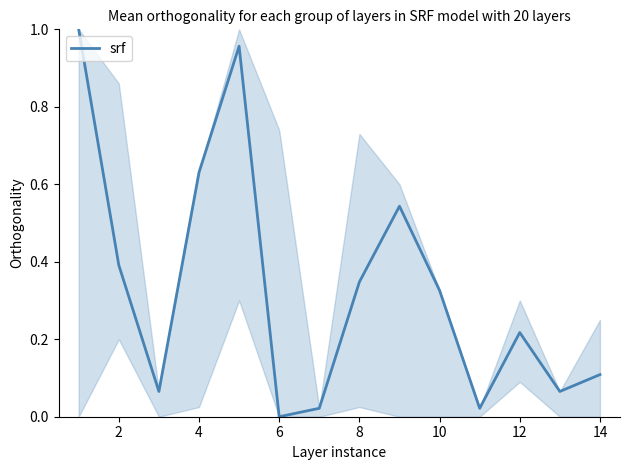

Does the chart have visible grid lines?

No